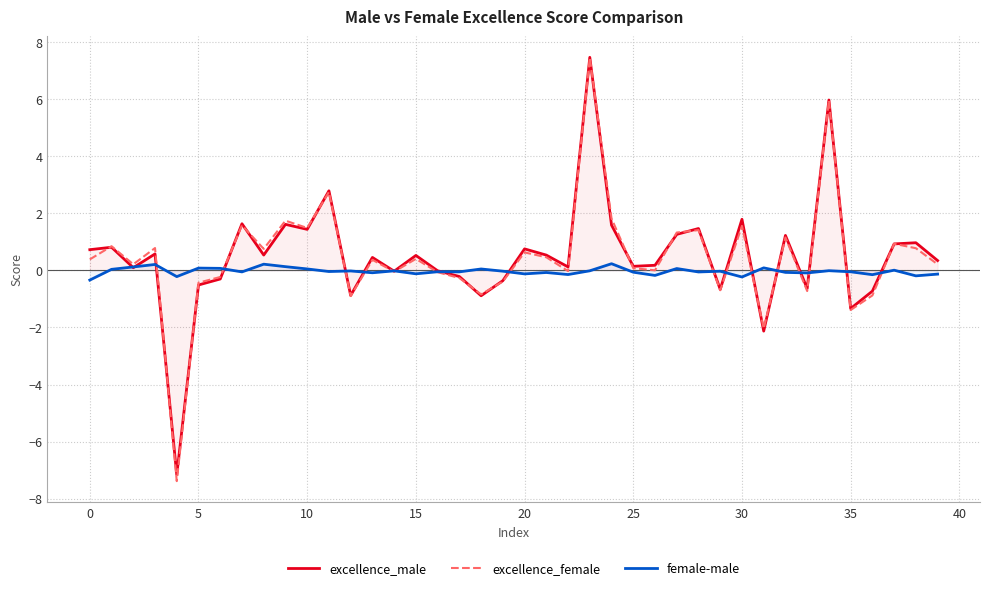

Is it true that excellence_female equals 1.1 at 38?

False